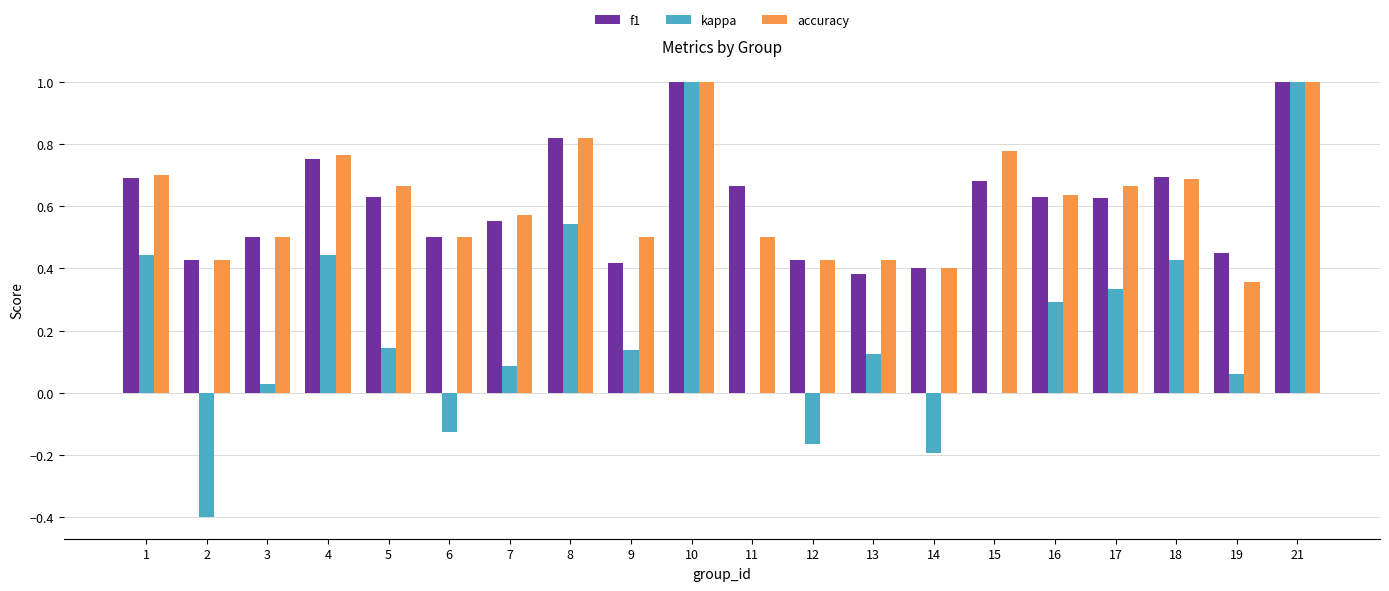

The value of f1 at 8 is 1.3. True or false?

False